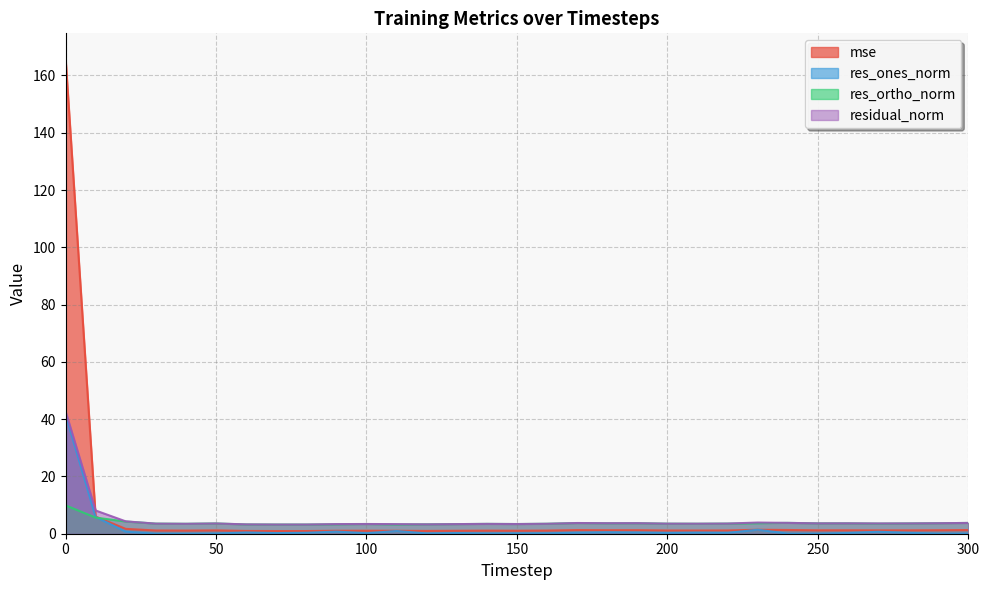

True or false: res_ones_norm has more than 0 interior local peaks.

True